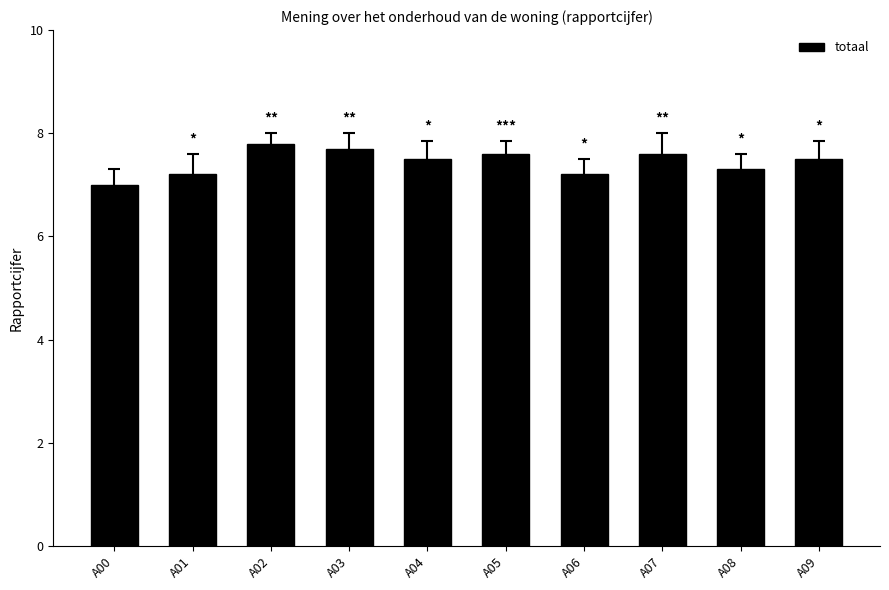

Between A07 and A00, which is larger?

A07